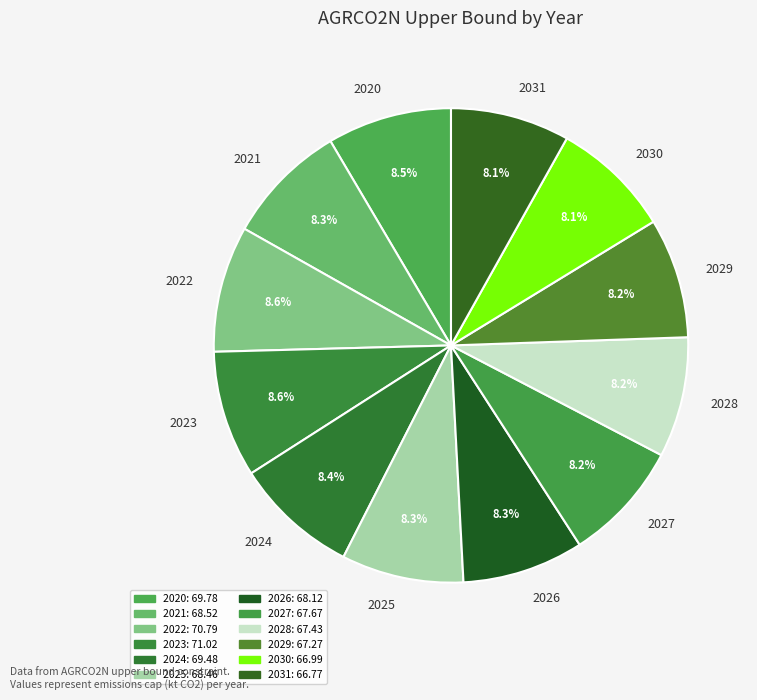

Count the number of slices in the pie.

12